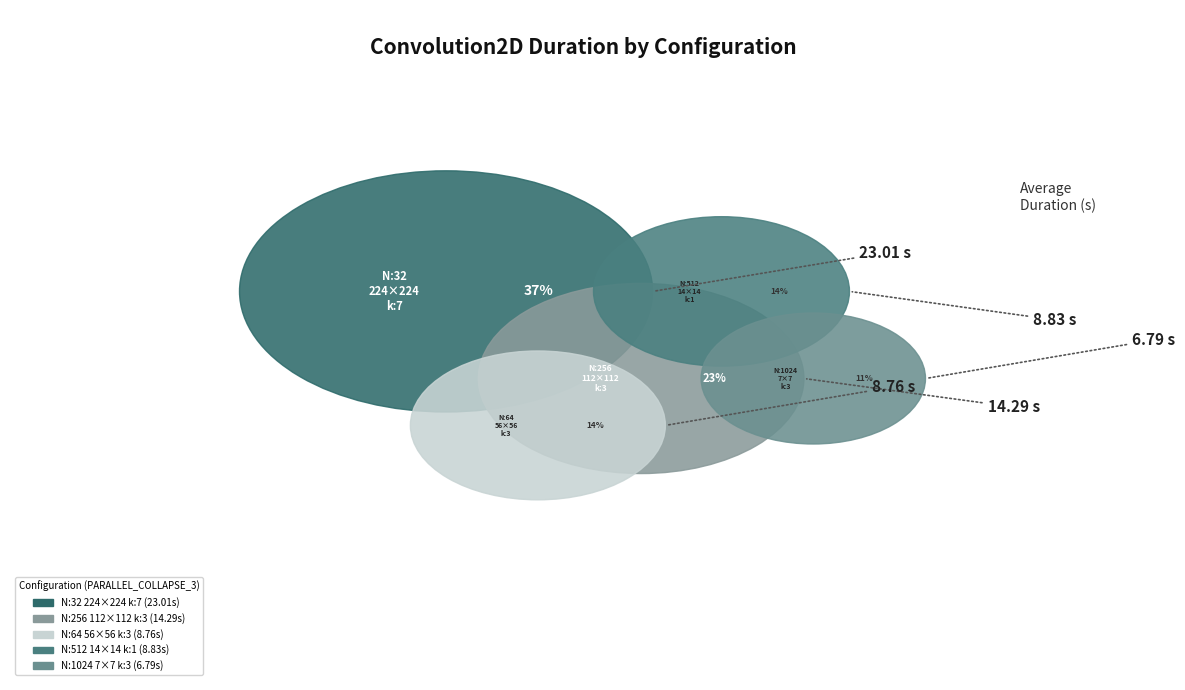

Does any single category account for the majority?

No